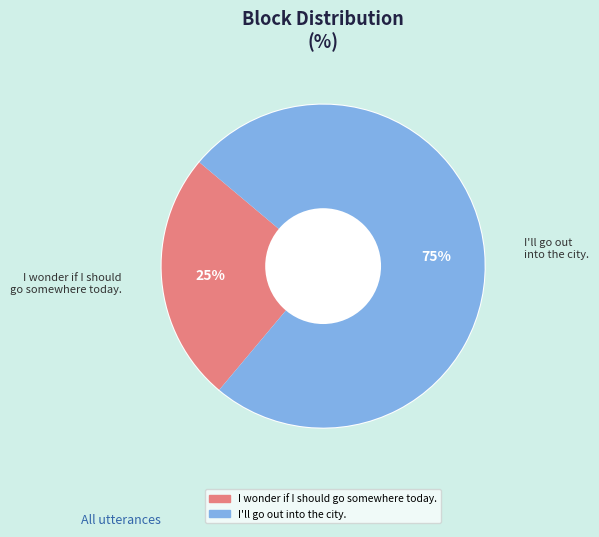

How many slices are in this pie chart?

2